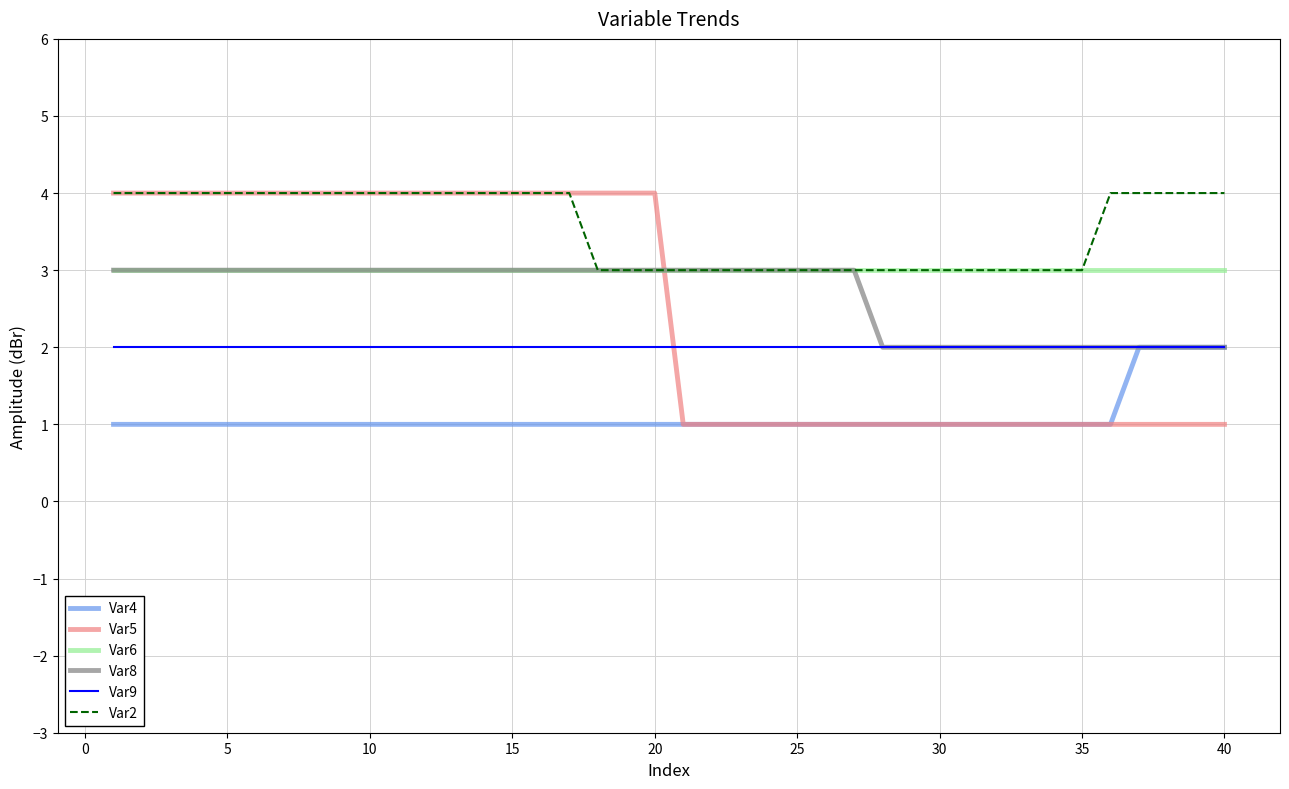

What is the greatest value displayed?

4